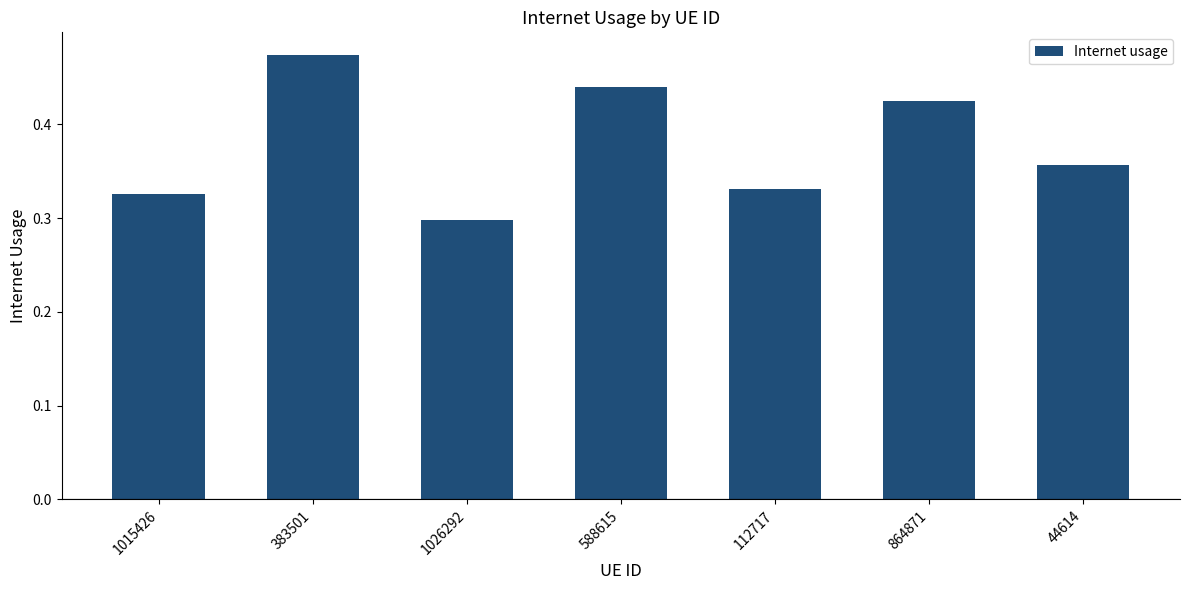

True or false: the data shows 0.2 at 1015426.

False